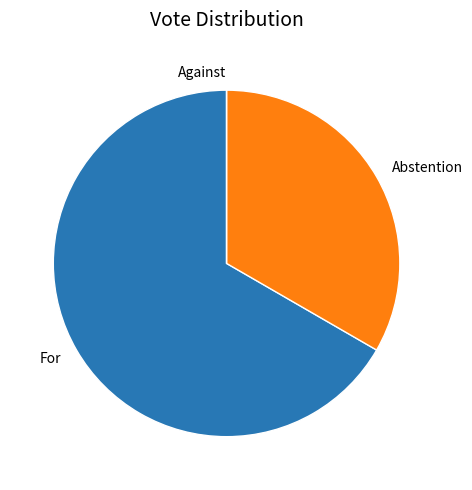

What is the majority slice?

For